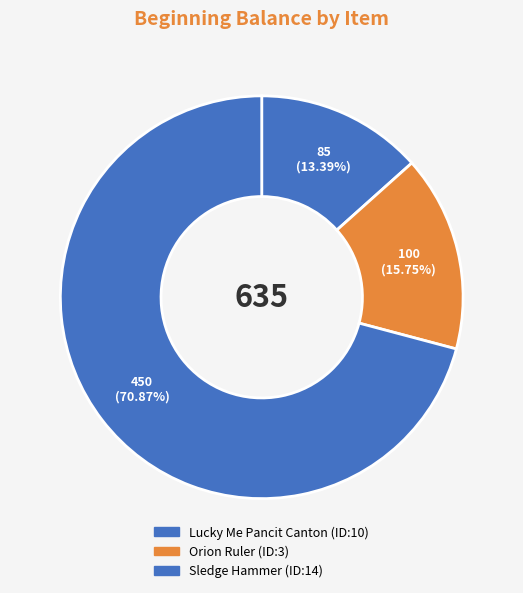

Is it true that Lucky Me Pancit Canton is 5% of the pie?

False